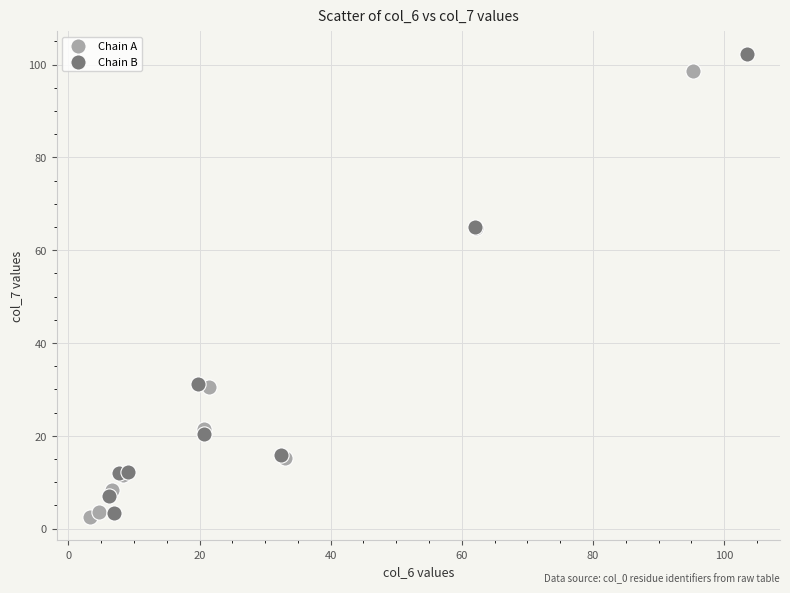

Which series contains the highest Y value?

Chain B